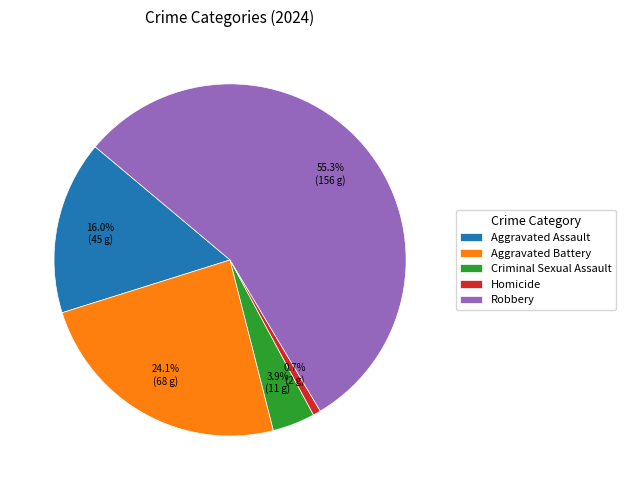

Is there any slice that represents more than half of the pie?

Yes